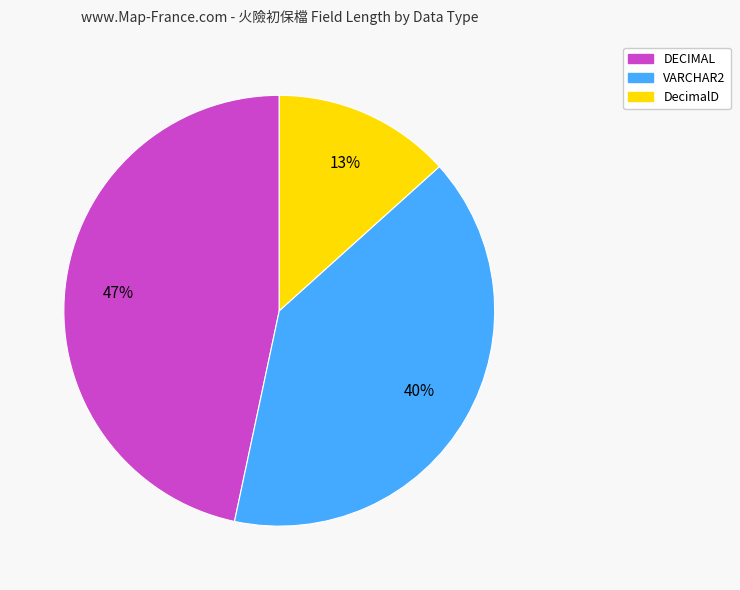

How many slices are in this pie chart?

3